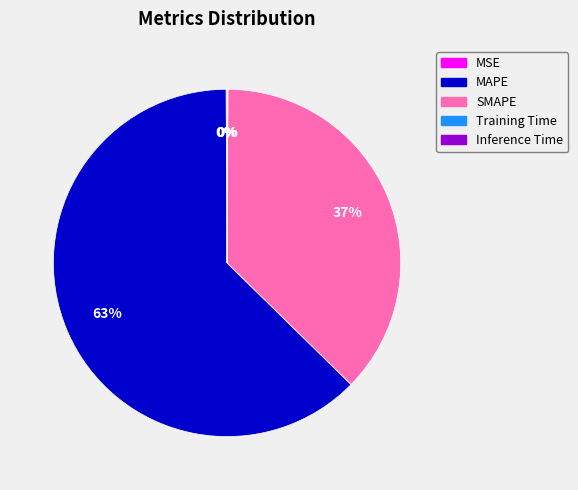

Is MAPE the majority of the pie?

Yes